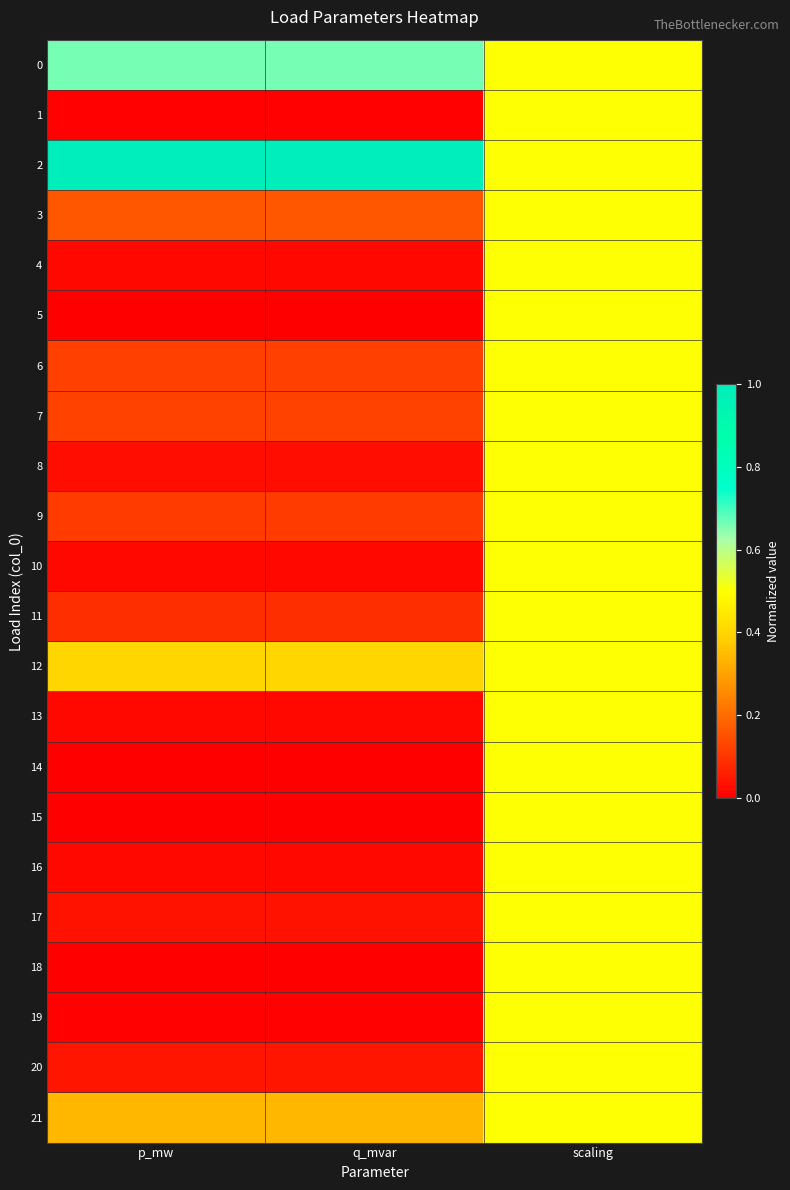

Which has a higher value, scaling or q_mvar?

q_mvar